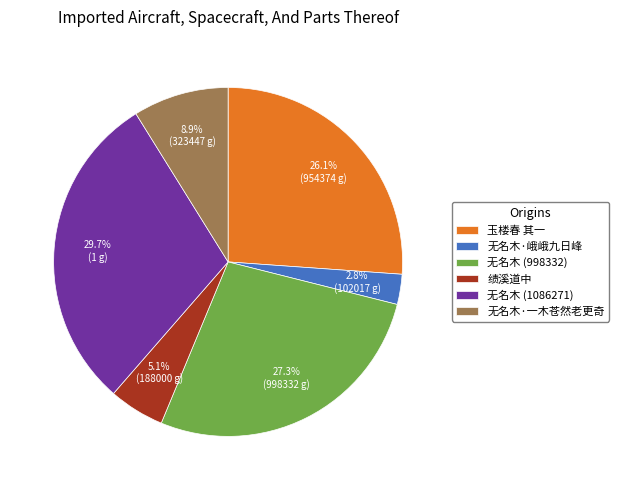

Rank the categories by value from highest to lowest.

无名木 (1086271), 无名木 (998332), 玉楼春 其一, 无名木·一木苍然老更奇, 绩溪道中, 无名木·峨峨九日峰